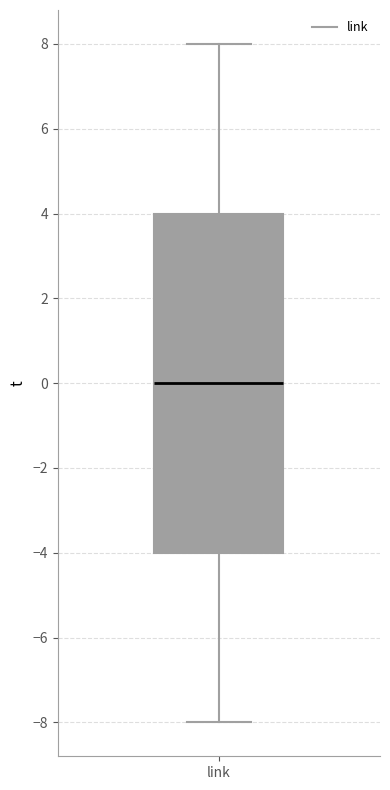

Where is the upper edge of the box for link on the y-axis? The values are not printed on the chart, so give them approximately, as read against the axis.

4